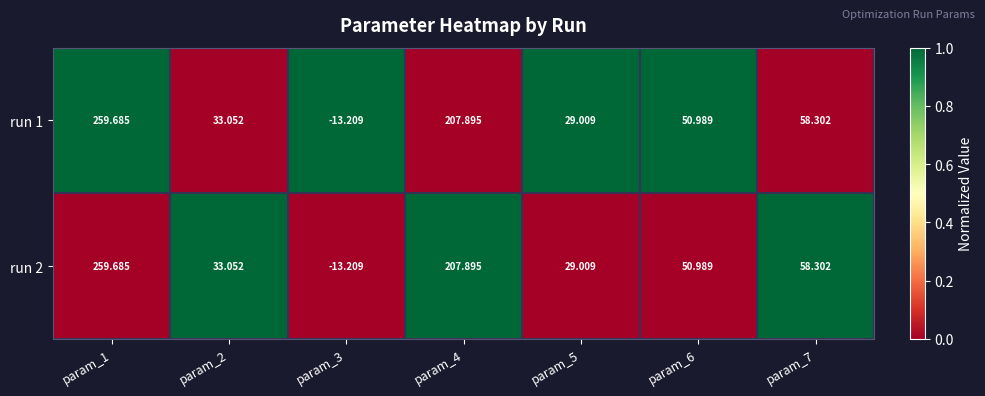

At how many categories does at least one series exceed 0?

6